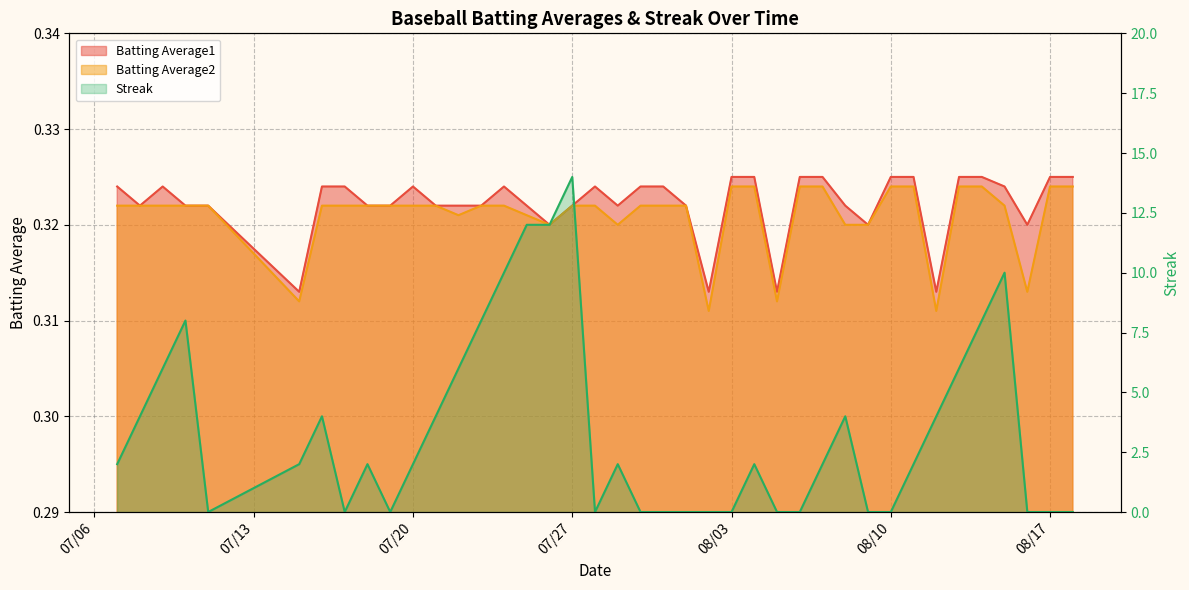

What is the label of the 26th point from the right?

2010-07-24